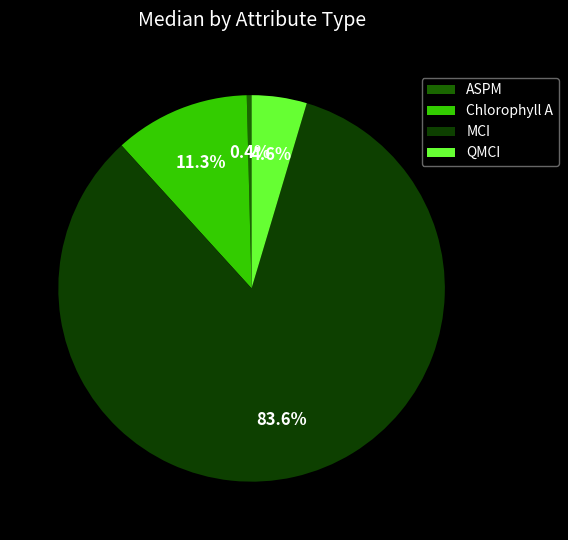

How many slices are in this pie chart?

4